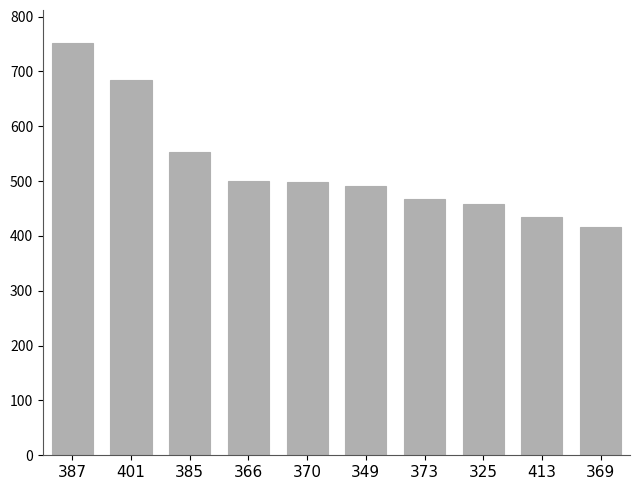

Count the number of data series in this chart.

1